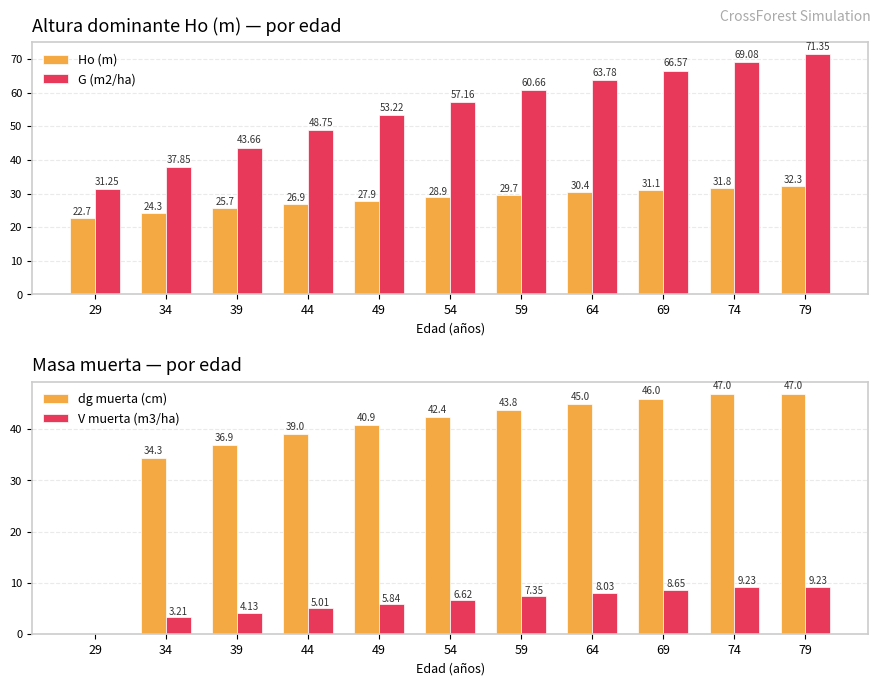

How many bars are there in total?

44